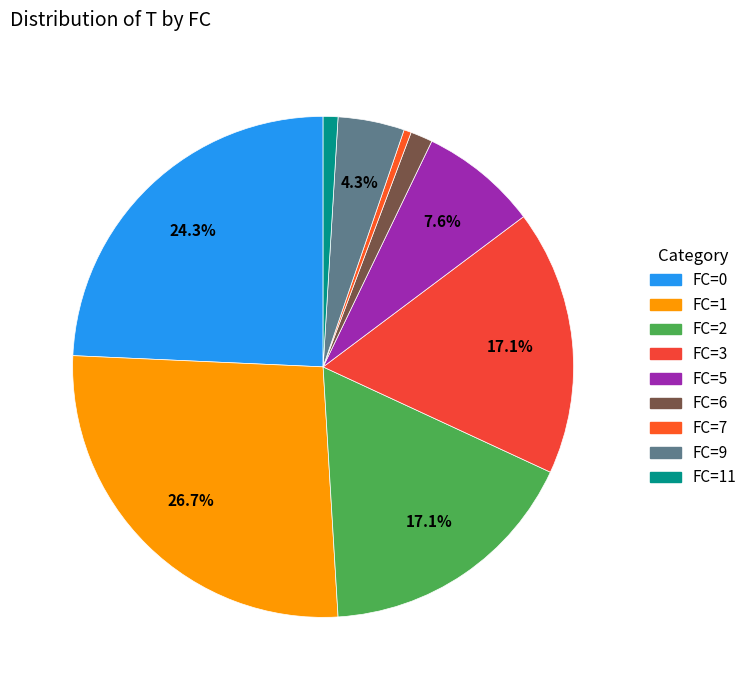

Which category has the biggest portion of the pie?

FC=1